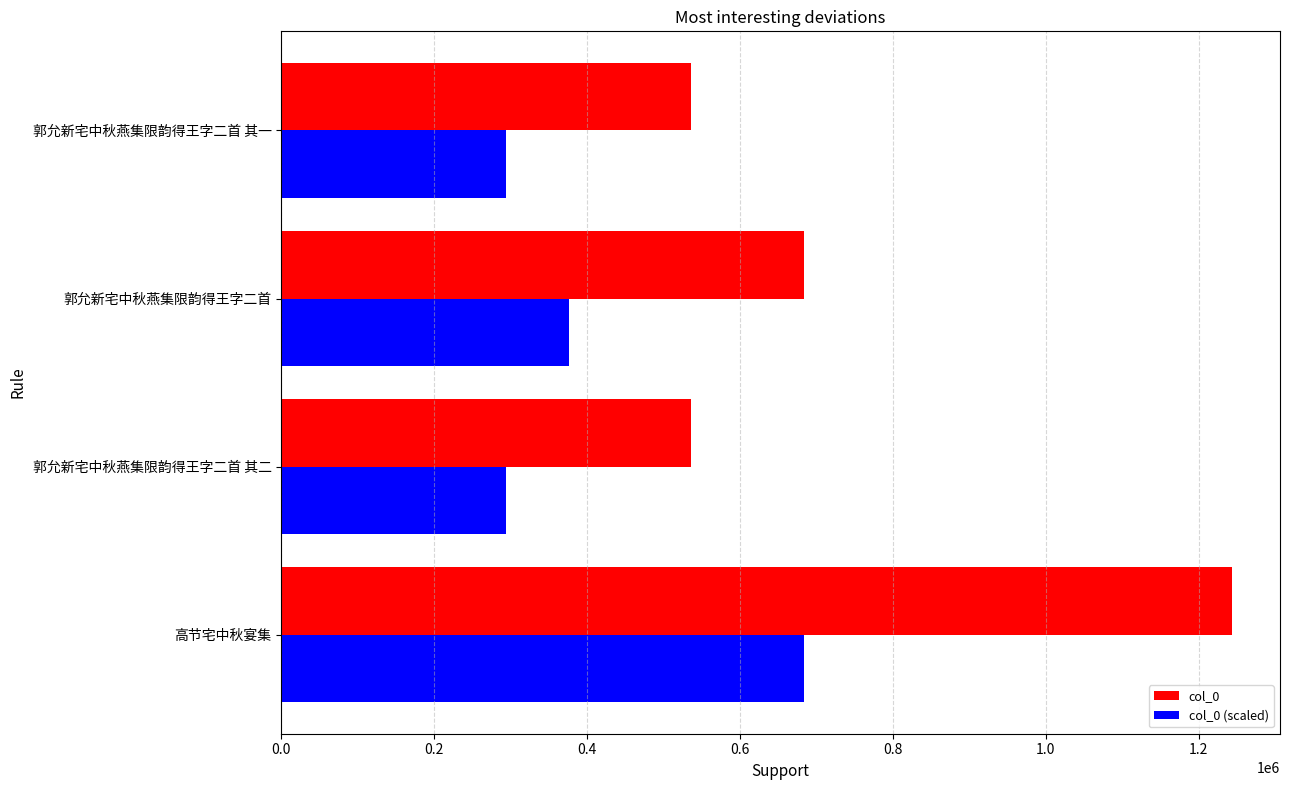

What is the difference between the maximum and minimum values in the col_0 (scaled) series?

389801